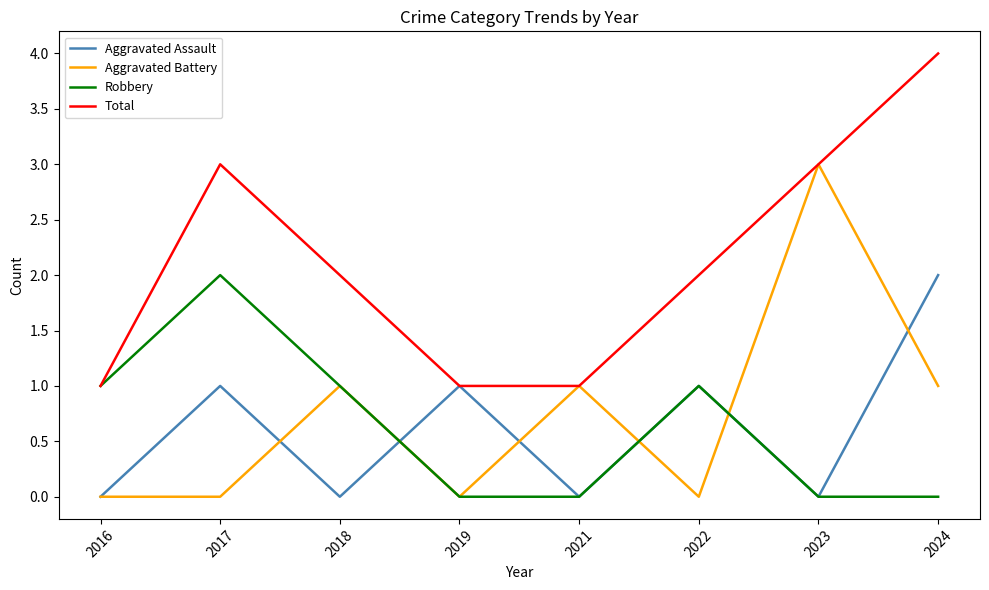

At 2017, list the series in order from smallest to largest.

Aggravated Battery, Aggravated Assault, Robbery, Total